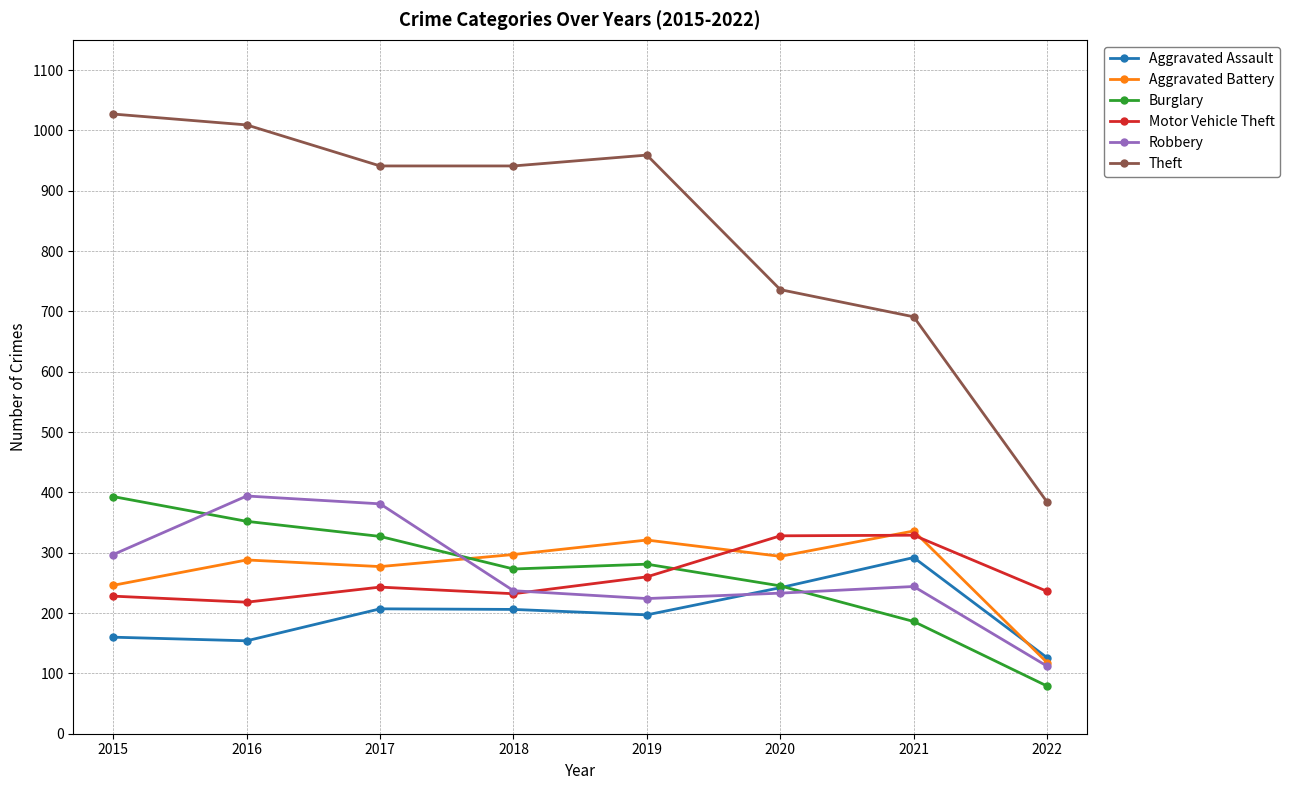

True or false: Theft and Motor Vehicle Theft cross at least once.

False